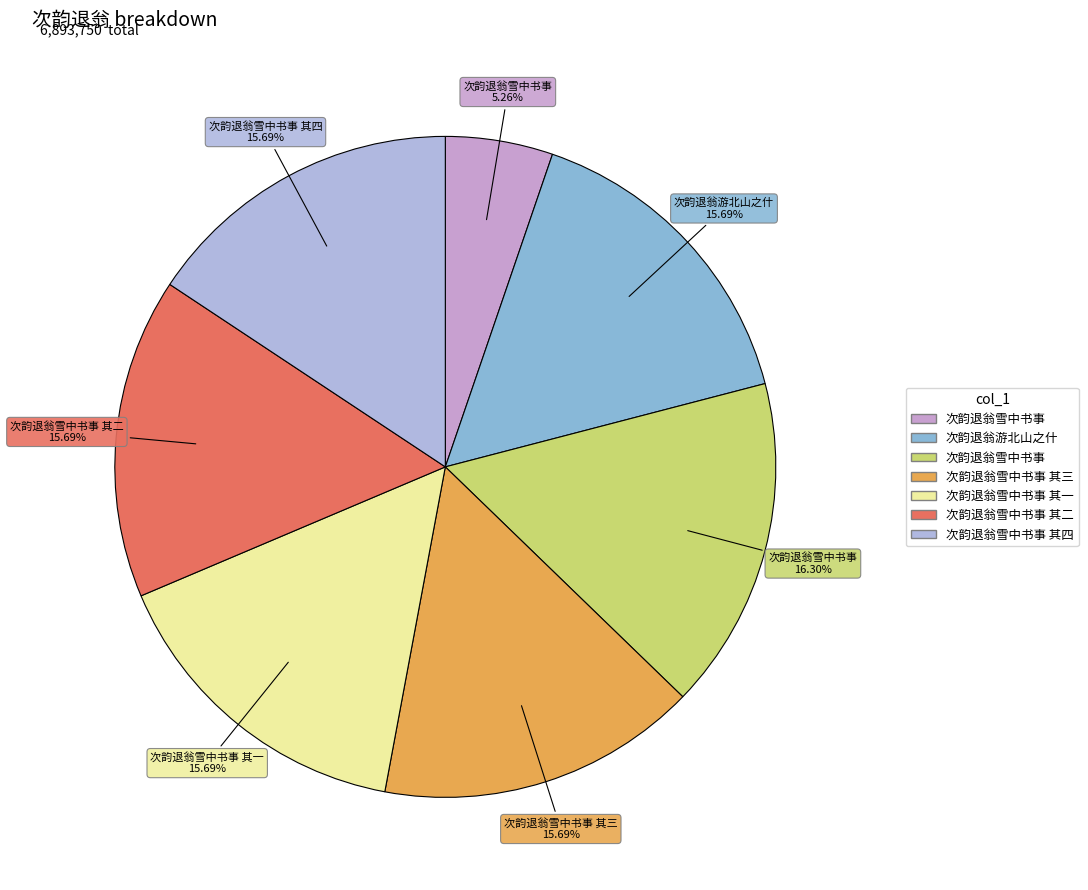

Does any single category account for the majority?

No